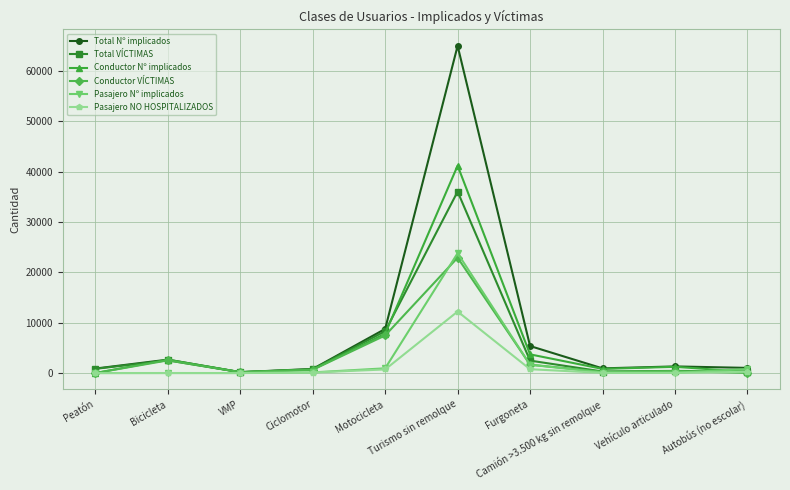

Does the chart have visible grid lines?

Yes